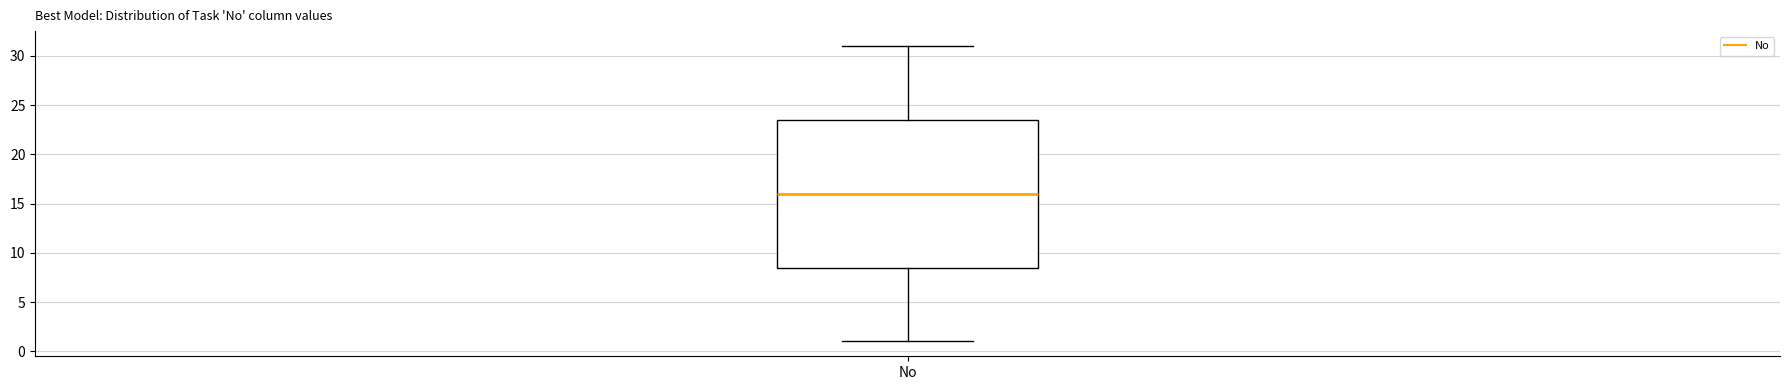

Where does the median line of the box for No sit on the y-axis? The values are not printed on the chart, so give them approximately, as read against the axis.

16.0